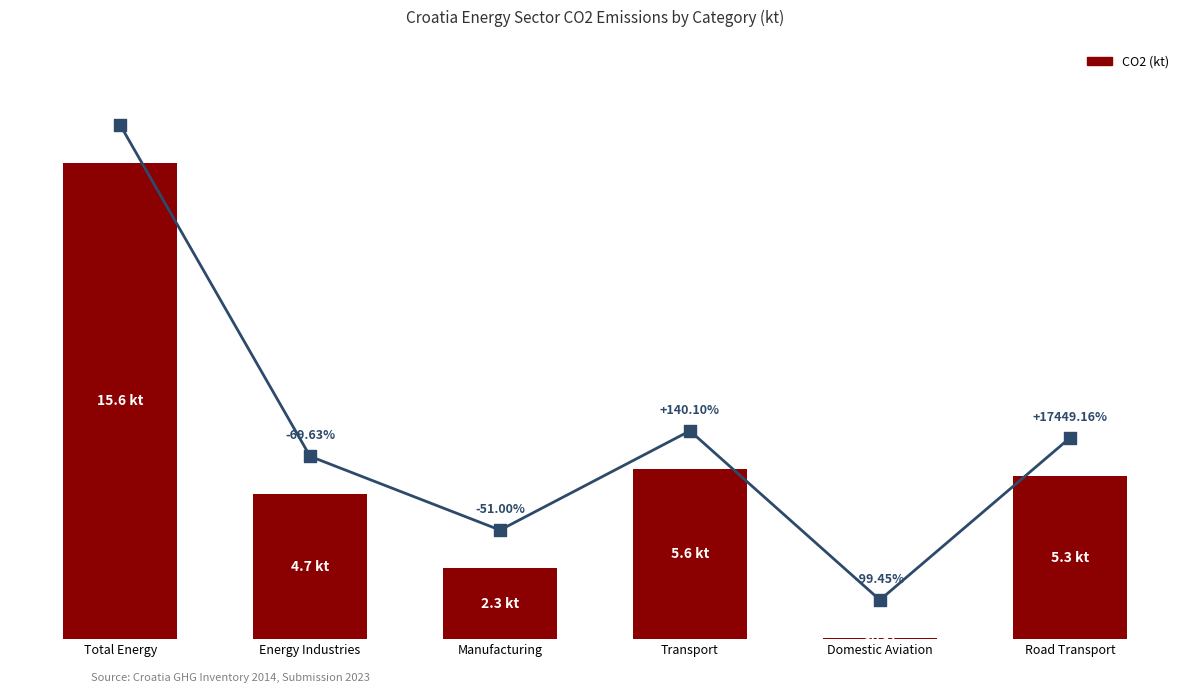

Which has a higher value, Energy Industries or Domestic Aviation?

Energy Industries